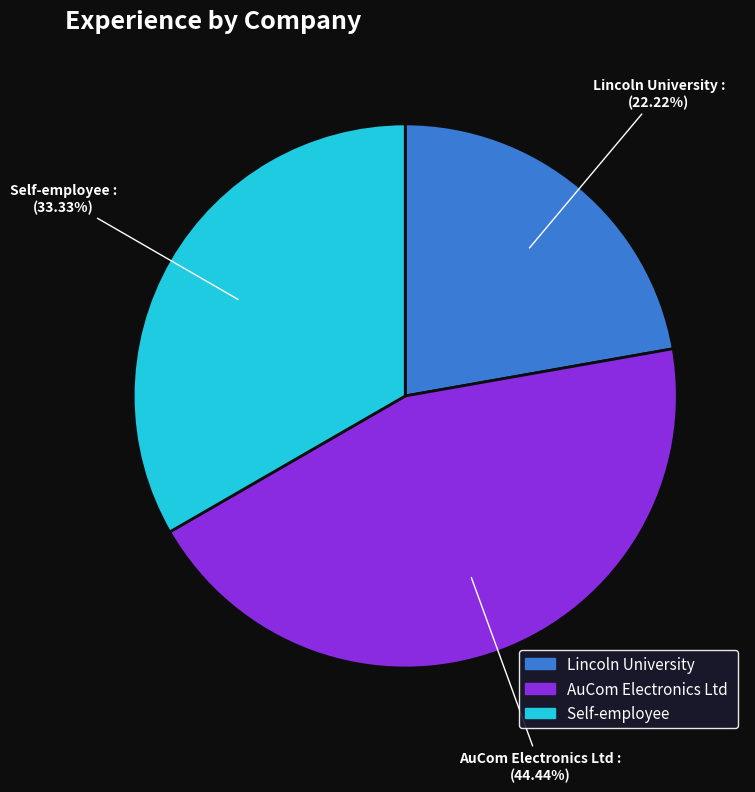

How many slices are in this pie chart?

3